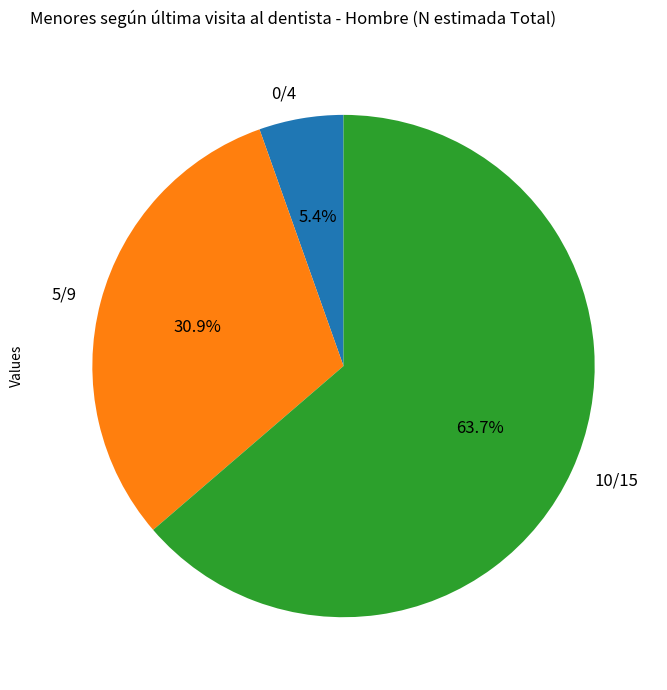

To the nearest percent, what portion does 0/4 represent?

5%